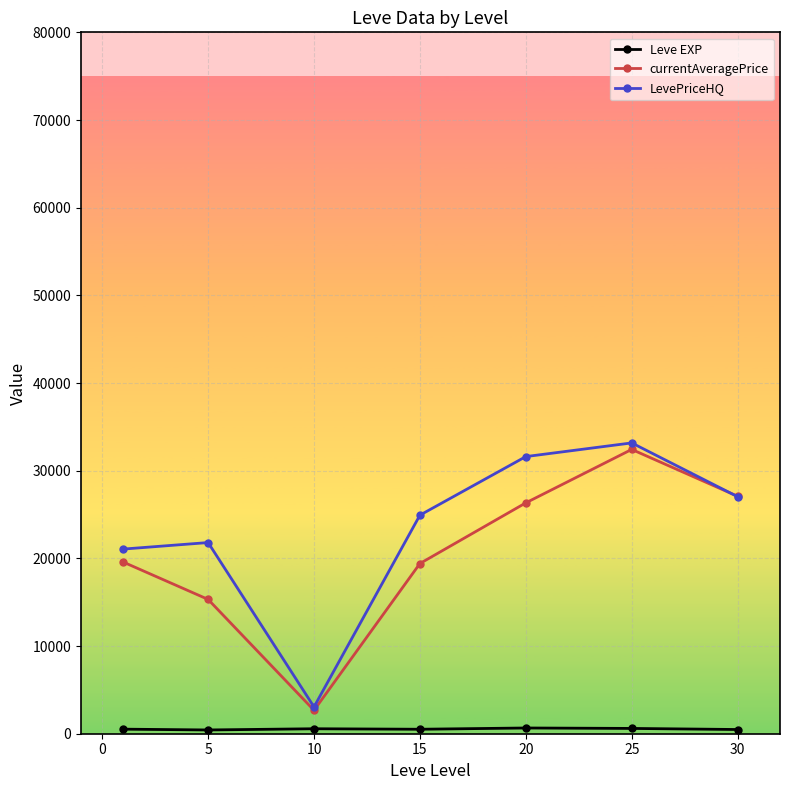

How many data points in LevePriceHQ are above 24929?

4